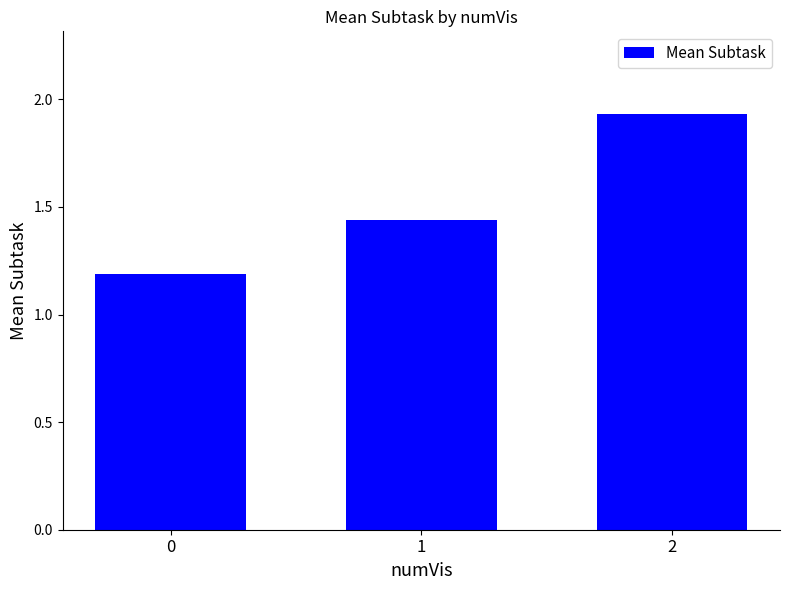

Count the number of categories in the chart.

3